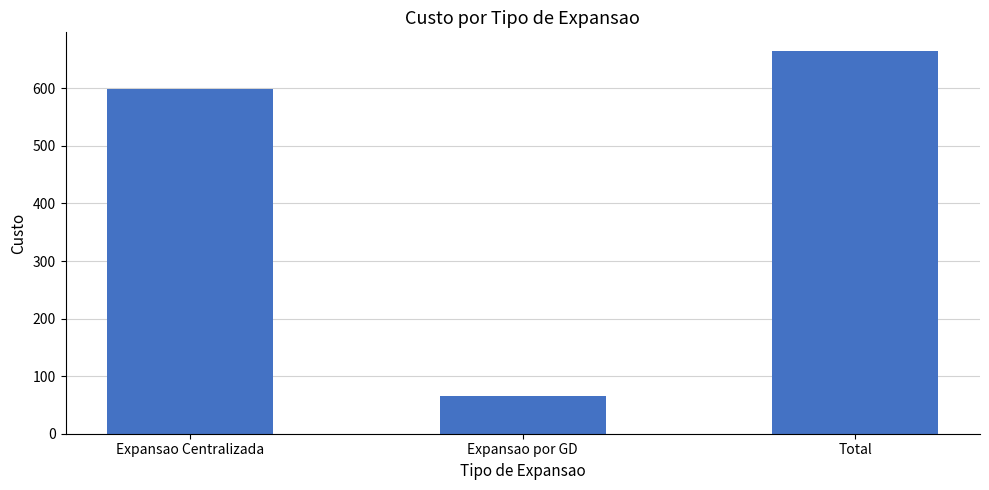

Reading right to left, what are all the values shown in this chart?

Total=664	Expansao por GD=65	Expansao Centralizada=599